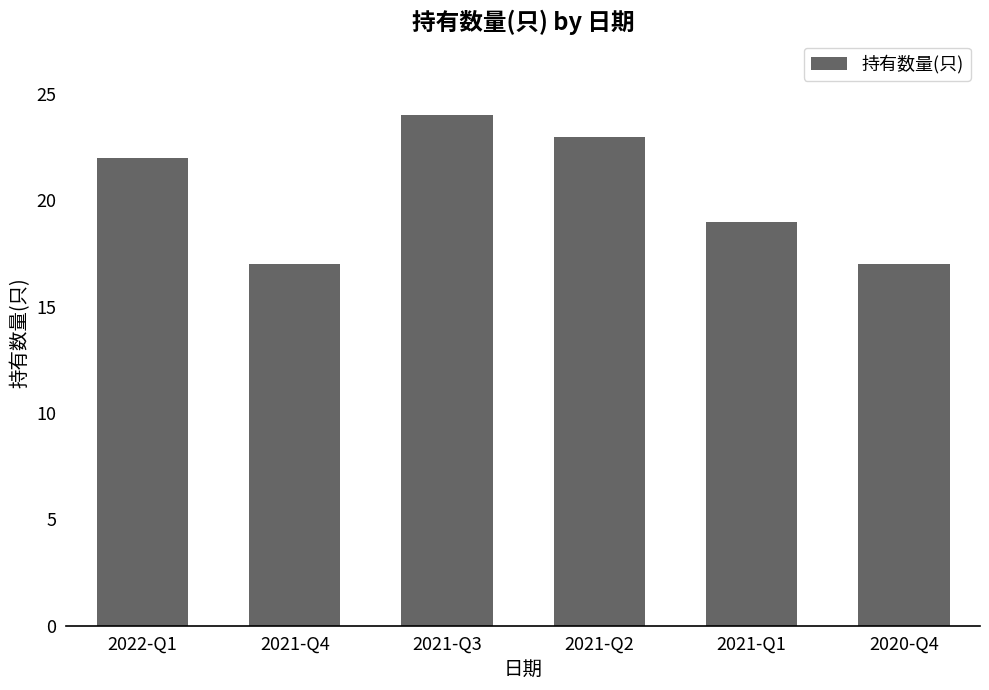

What is the label of the 1st bar from the right?

2020-Q4